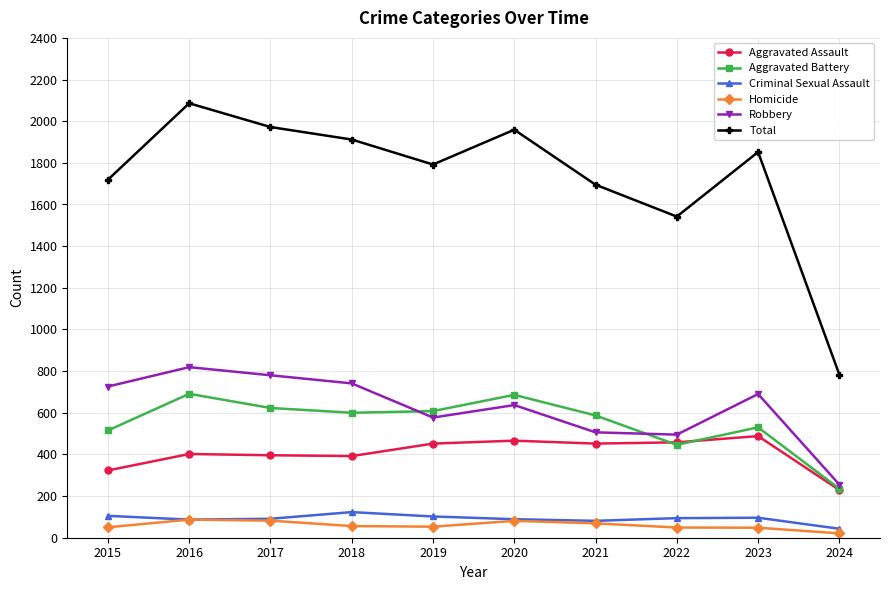

Where is the first local maximum for Total?

2016